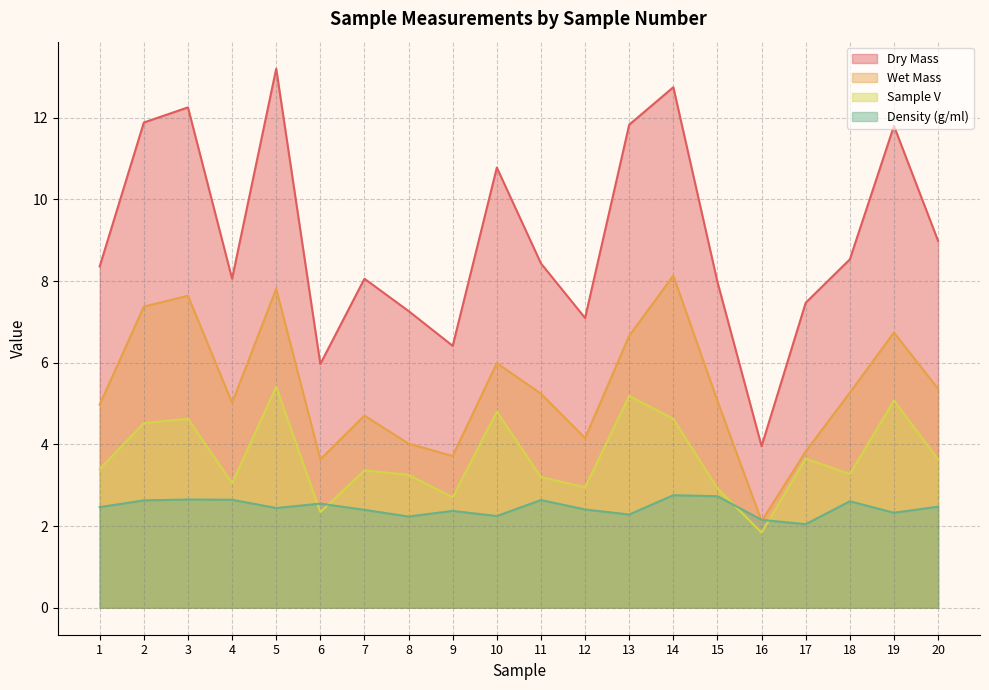

At which category is the sum across all series the highest?

5